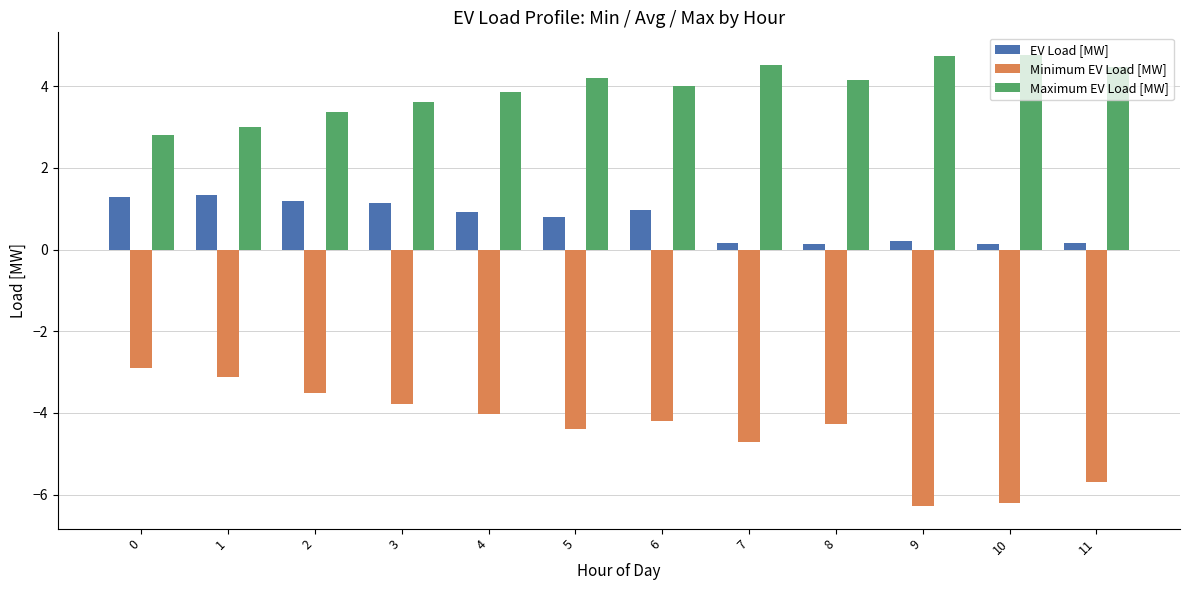

Between 4 and 9, which series saw the biggest shift?

Minimum EV Load [MW]